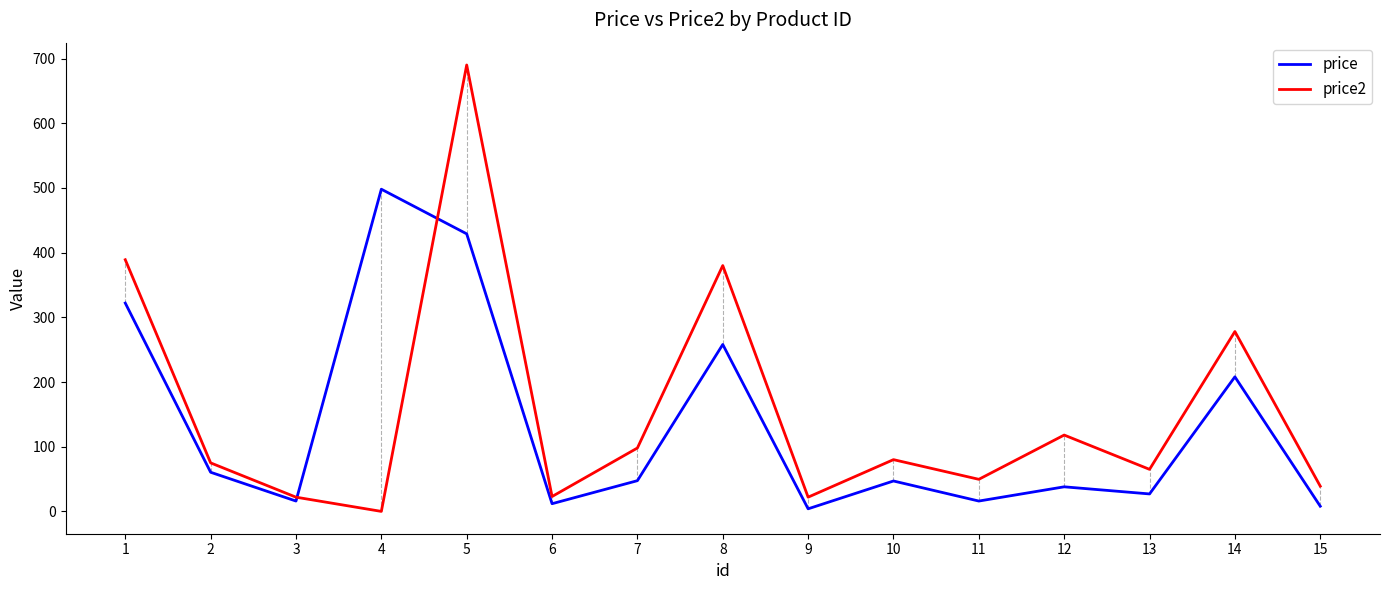

What is the difference between the maximum and minimum values in the price2 series?

690.0